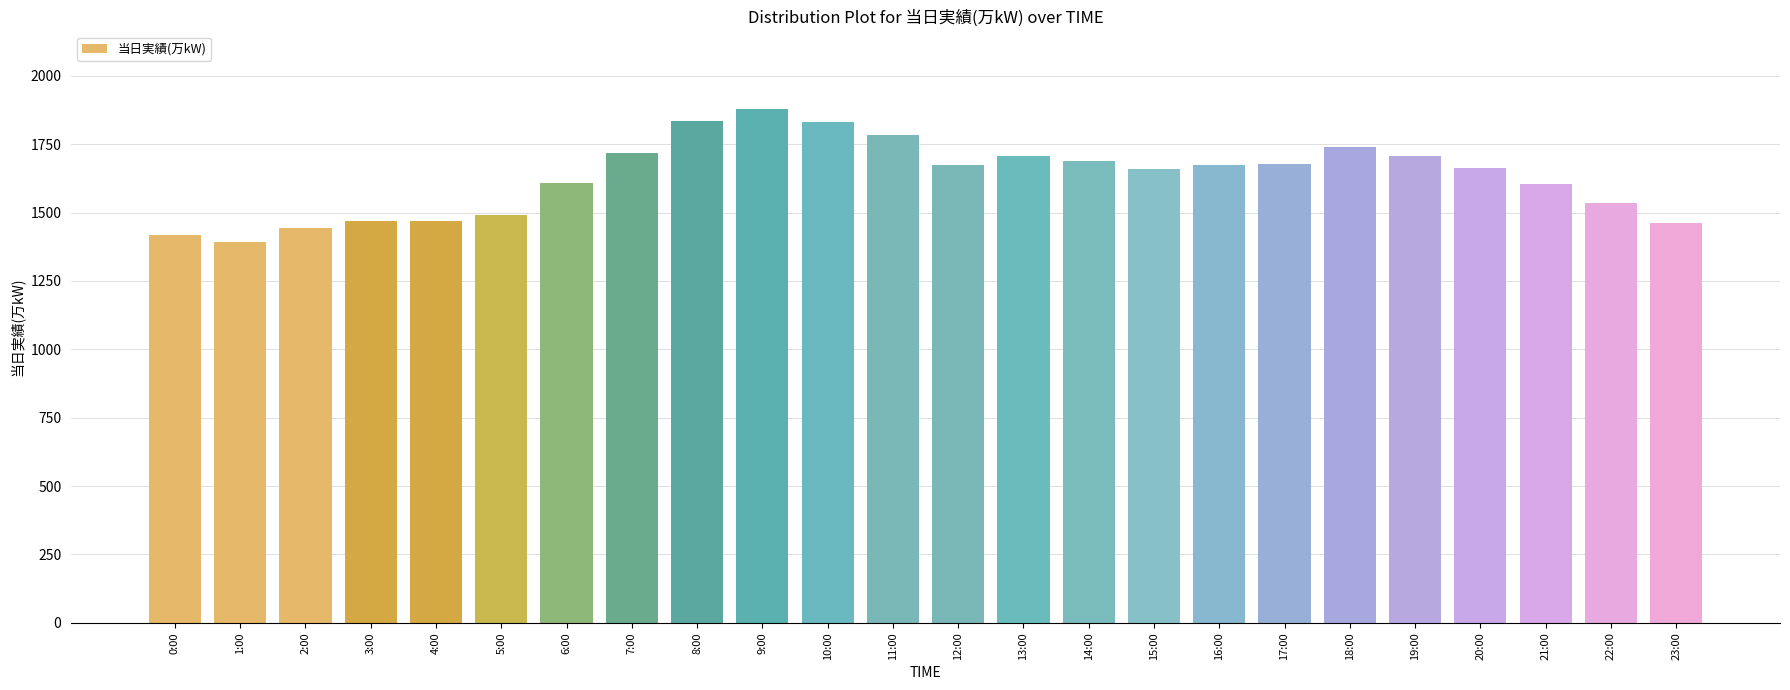

The value at 6:00 is 1607. True or false?

True